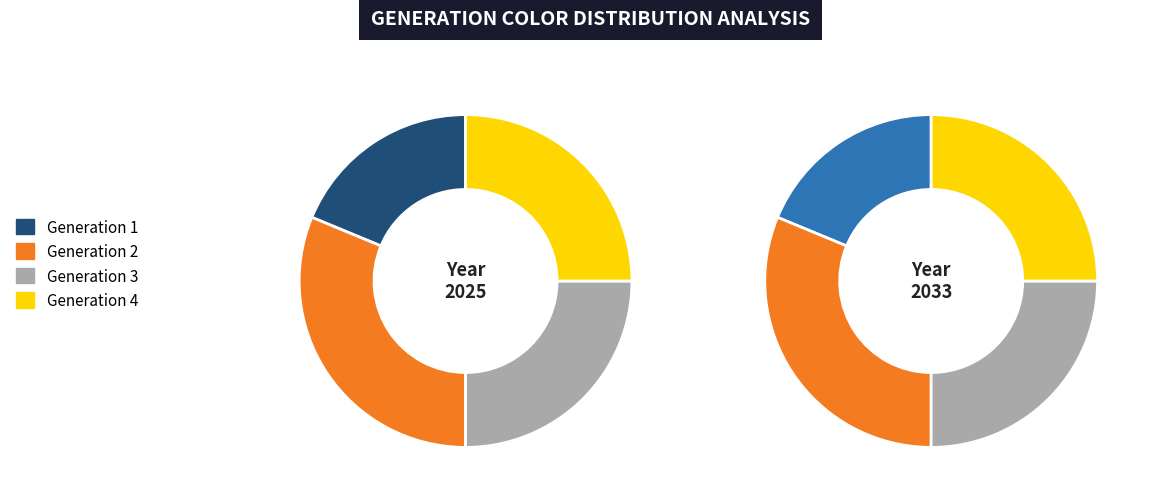

How many slices are in this pie chart?

4